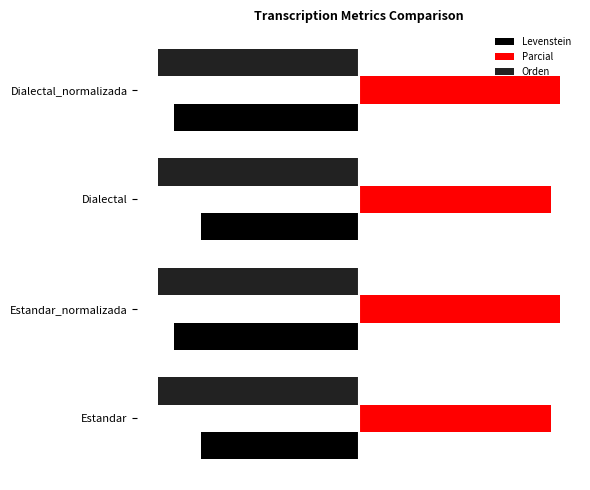

What are all the series names shown in the legend?

Levenstein, Parcial, Orden